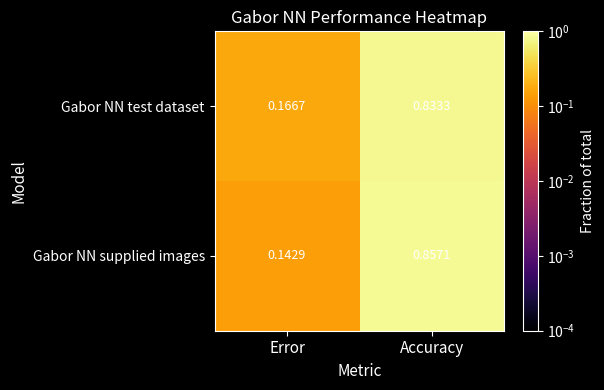

Which category has the lowest value across all series?

Error